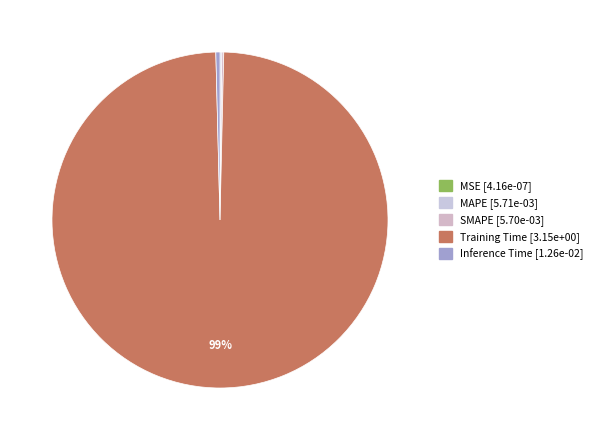

True or false: SMAPE accounts for 0% of the total.

True